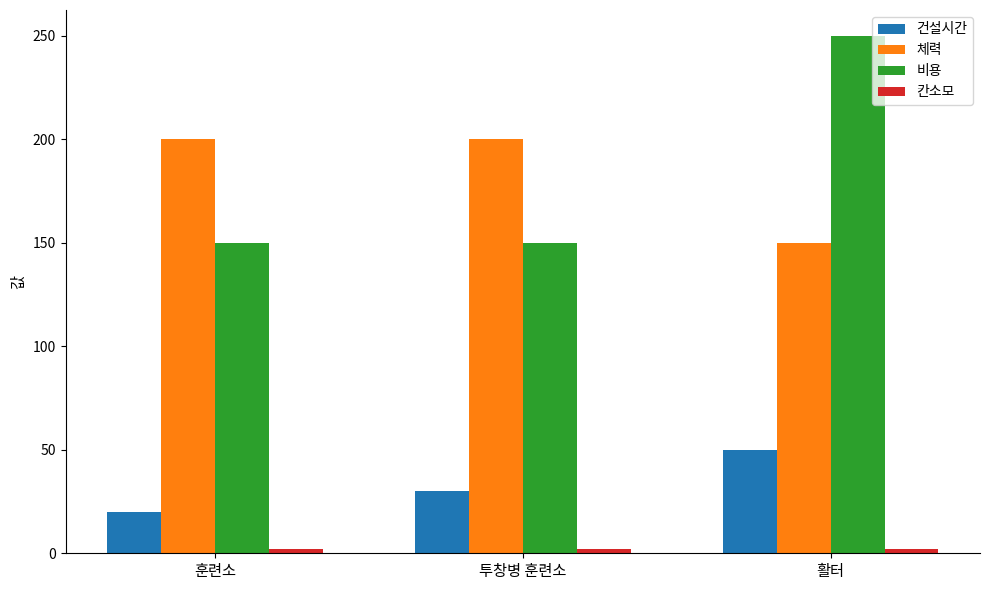

At which category does the chart reach its peak across all series?

활터